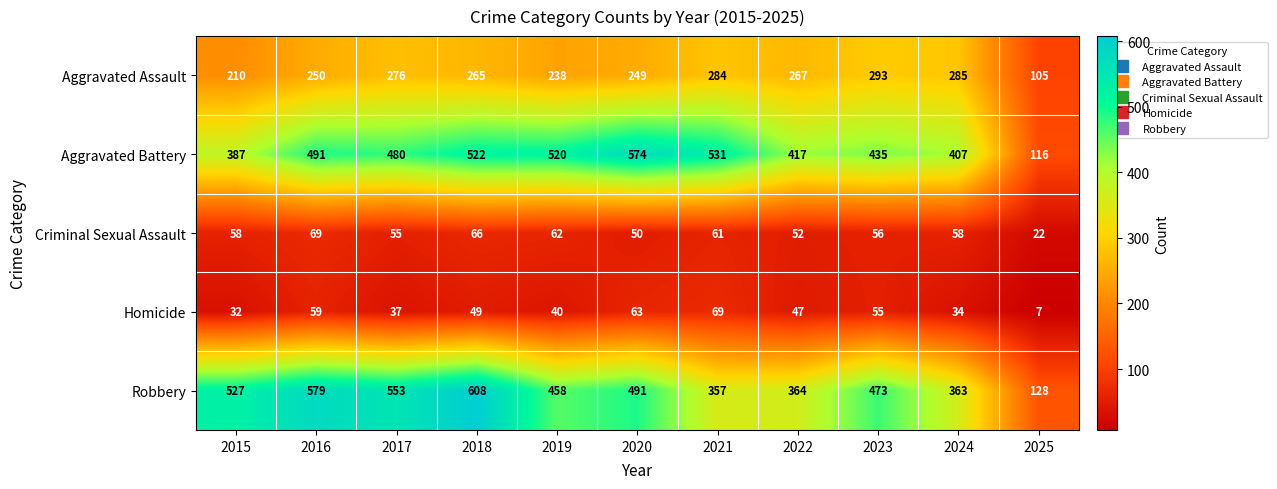

The Criminal Sexual Assault series shows 115 at 2018. True or false?

False